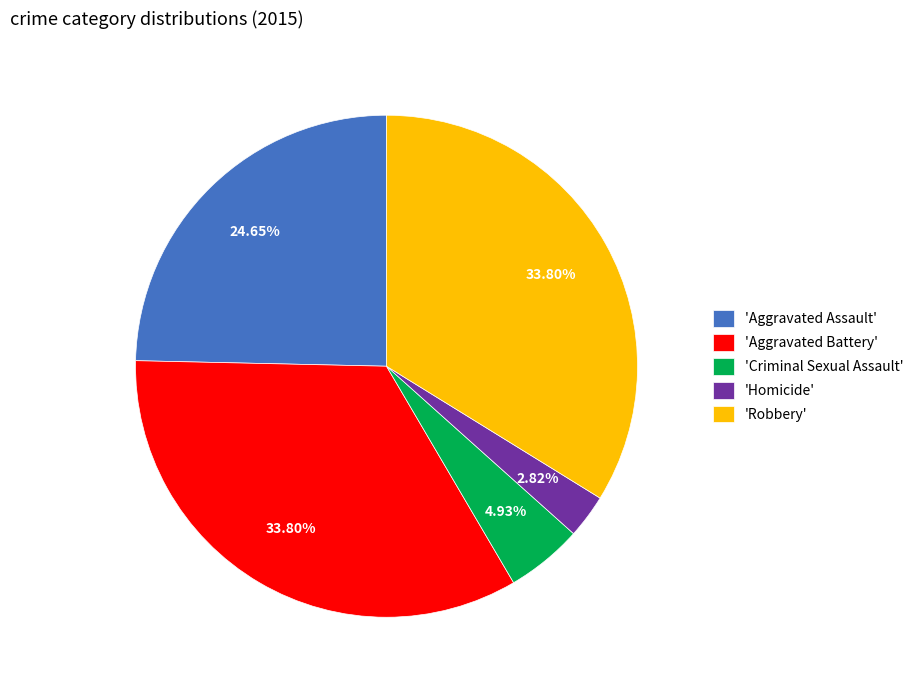

Does 'Homicide' represent more than half of the total?

No